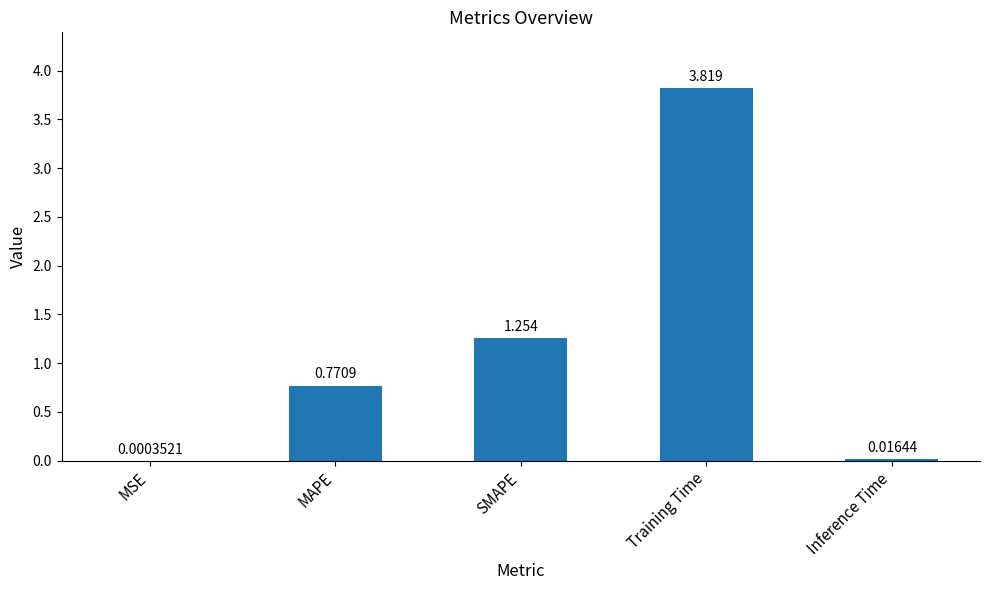

Between Inference Time and Training Time, which is larger?

Training Time